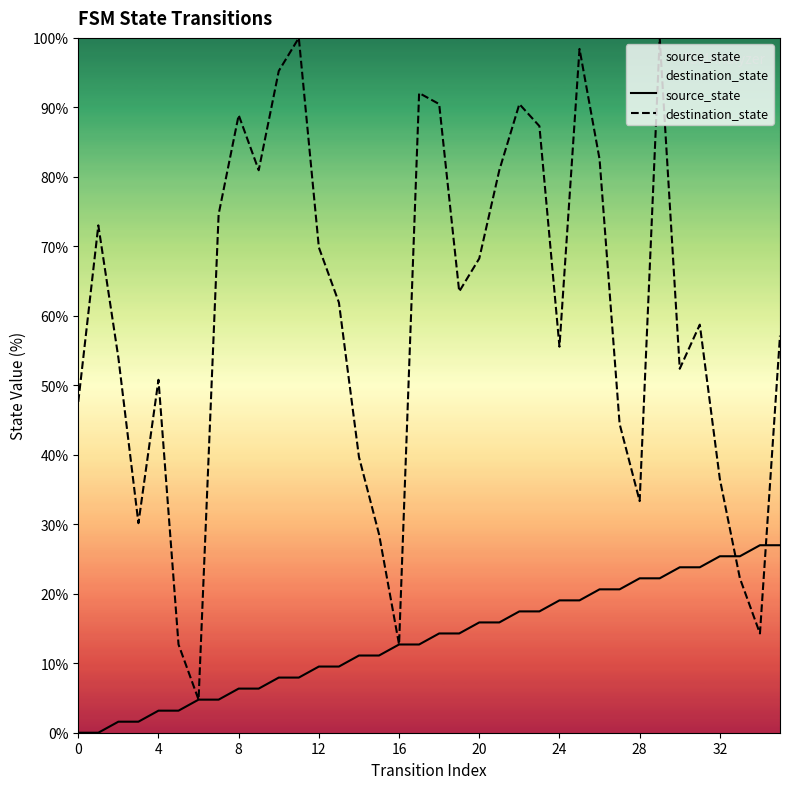

Between which two adjacent categories do source_state and destination_state first intersect?

32 and 33